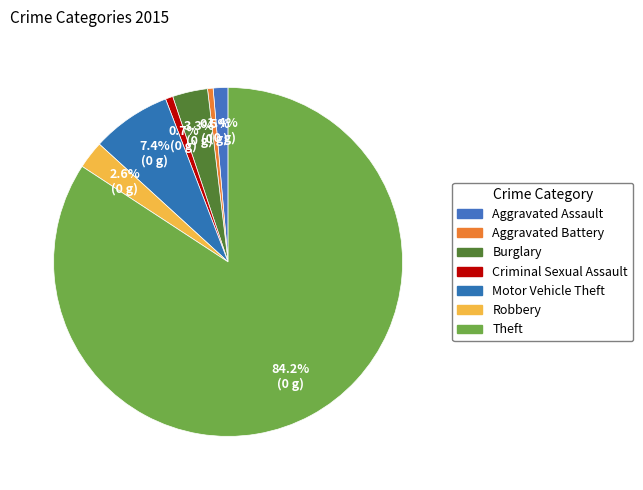

Does Aggravated Battery account for over 50% of the chart?

No